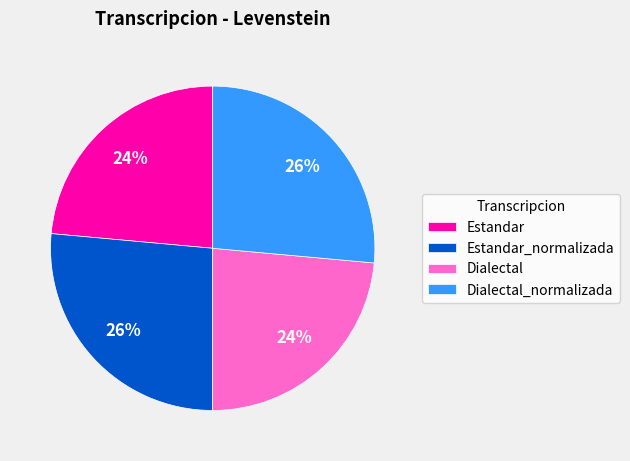

Do Estandar and Dialectal together represent more than half of the pie?

No